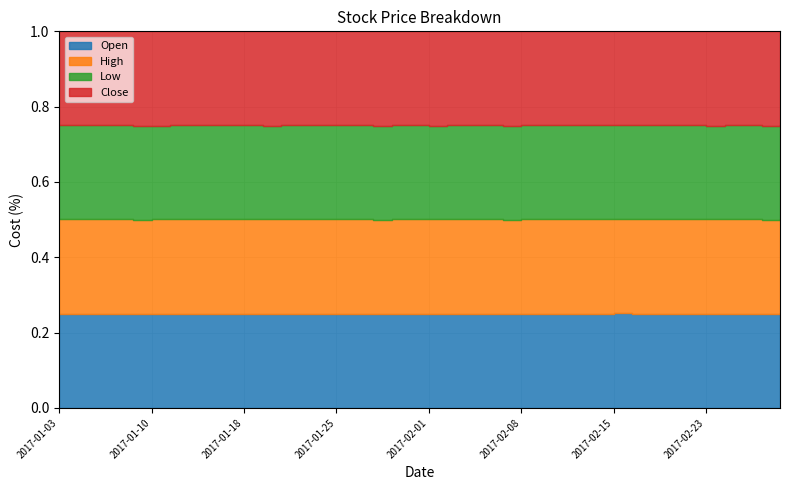

Does the chart have visible grid lines?

Yes